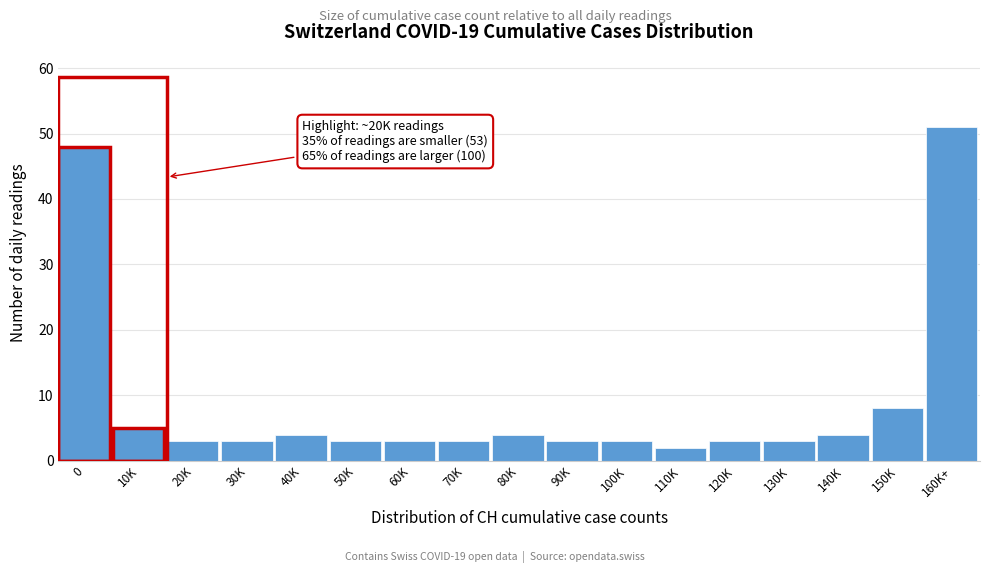

Reading right to left, list all the values displayed in this chart.

160K+=51	150K=8	140K=4	130K=3	120K=3	110K=2	100K=3	90K=3	80K=4	70K=3	60K=3	50K=3	40K=4	30K=3	20K=3	10K=5	0=48